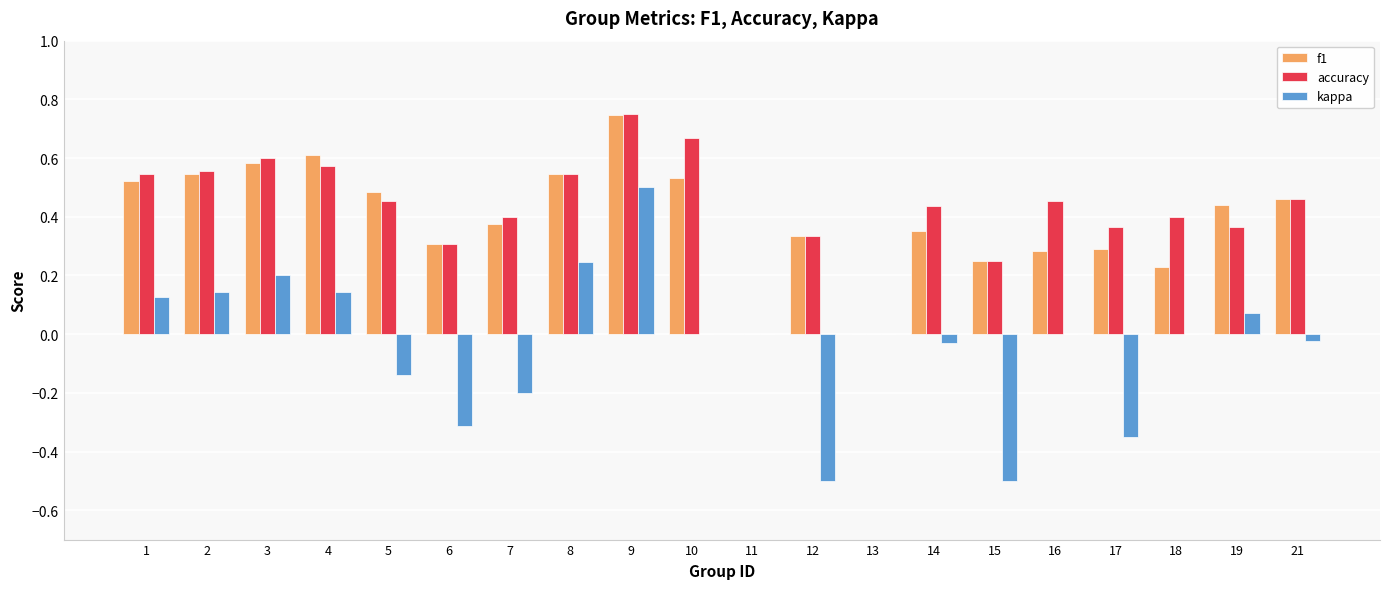

How many groups of bars are there?

20